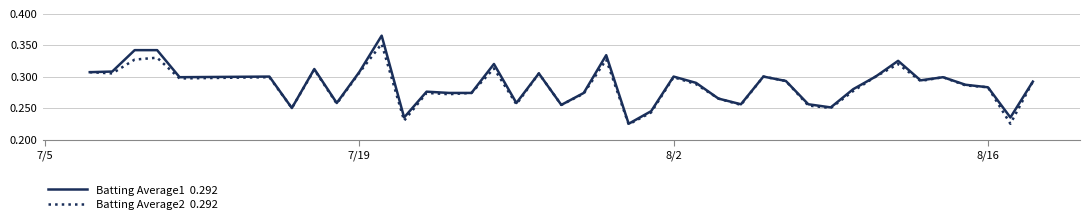

Does the chart display data point markers on the line(s)?

No